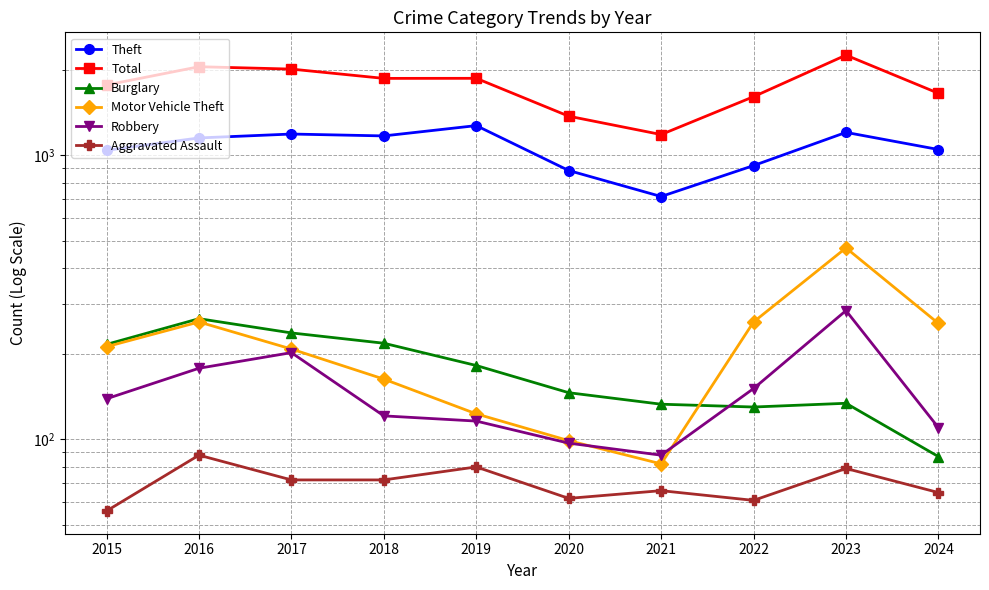

How many values in the Motor Vehicle Theft series exceed 212?

4